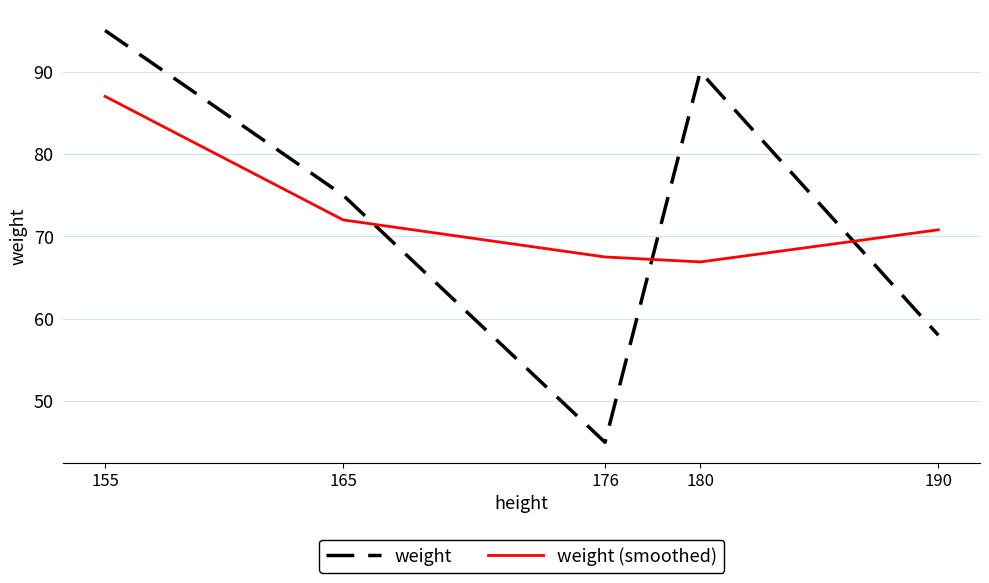

Reading left to right, extract all data points from this chart.

weight: 155=95.0	165=75.0	176=45.0	180=90.0	190=58.0
weight (smoothed): 155=87.0	165=72.0	176=67.5	180=66.9	190=70.8